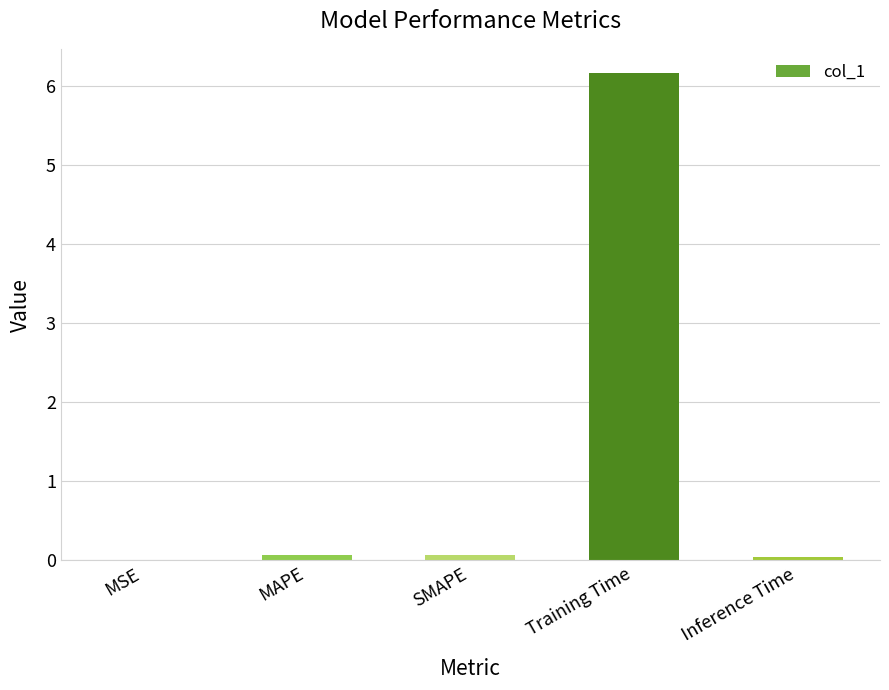

What is the sum of all values?

6.3